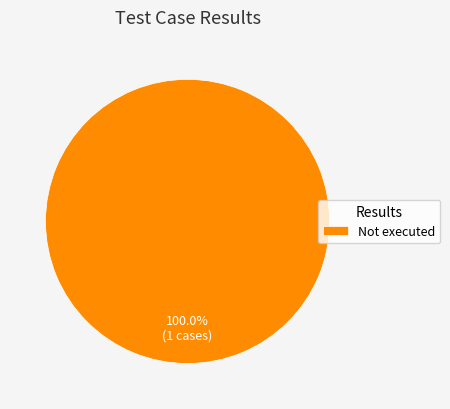

Which slice represents more than half of the pie?

Not executed